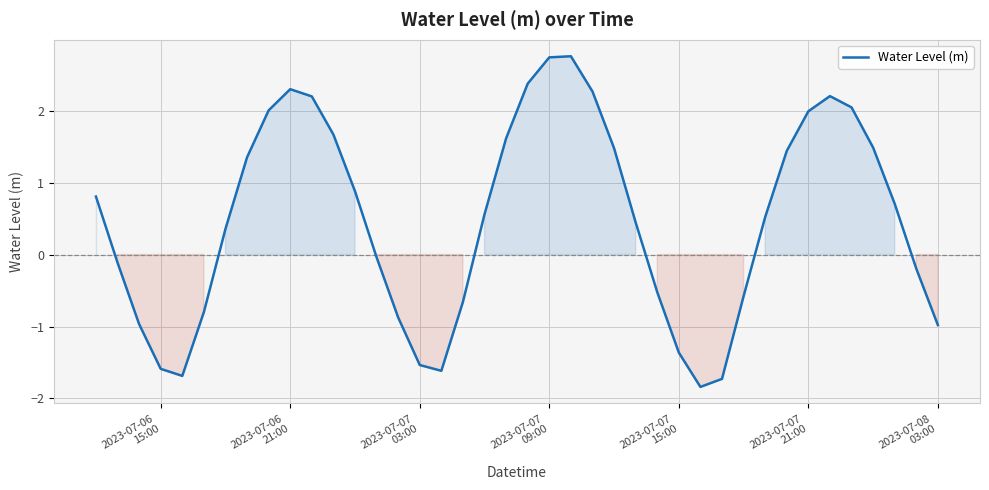

What is the difference between the maximum and minimum values?

4.6